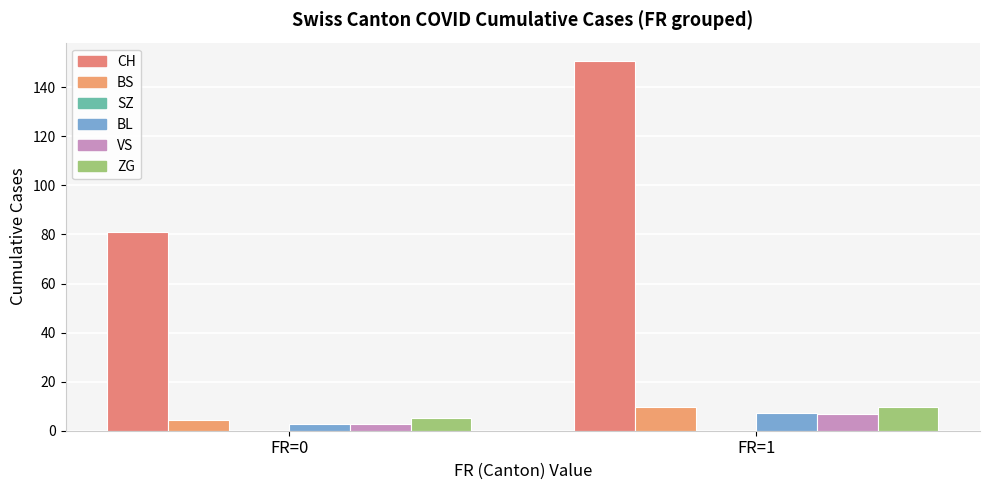

Which series has the largest total across all categories?

CH